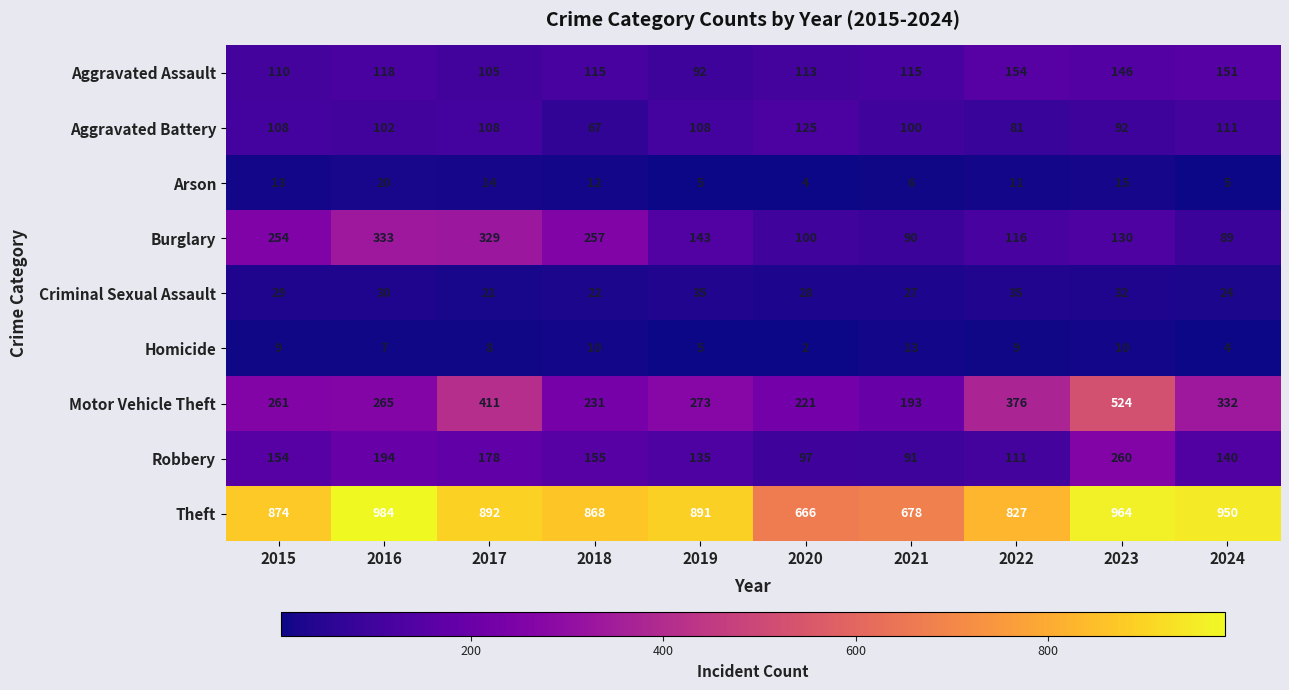

What is the total value across all series at 2018?

1737